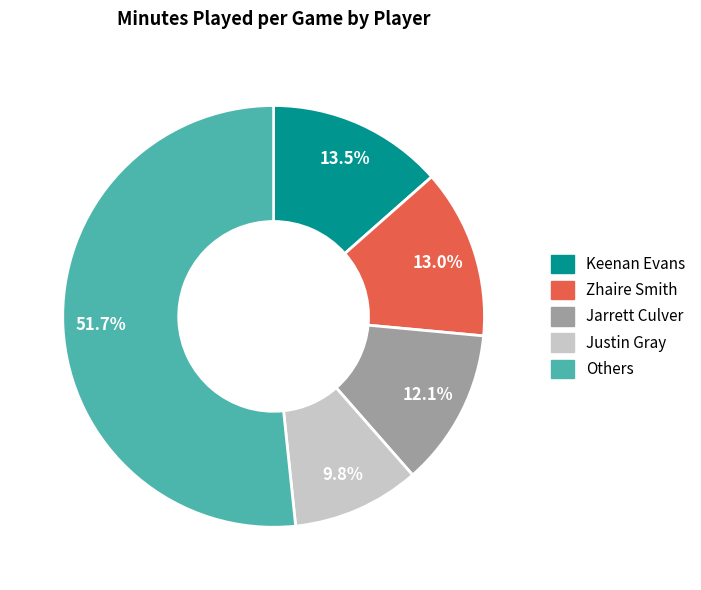

Does any single category account for the majority?

Yes